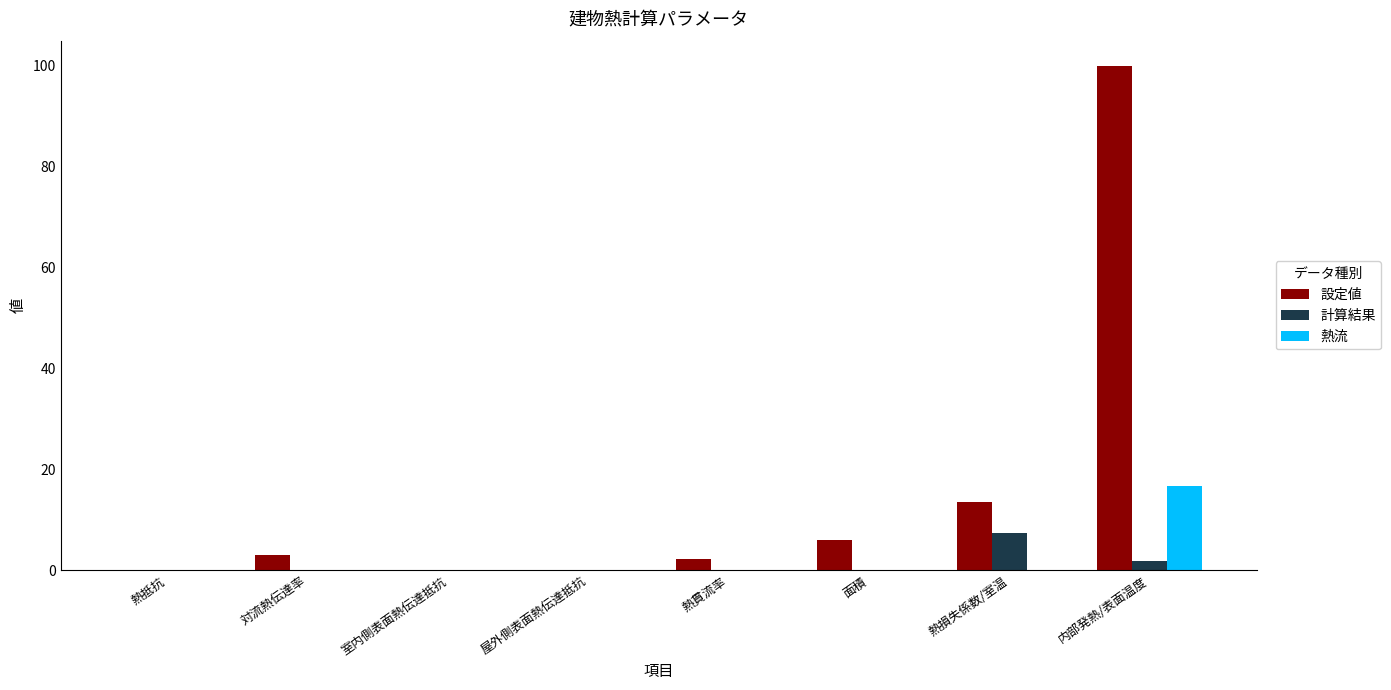

What value does the 設定値 series have at 対流熱伝達率?

3.0